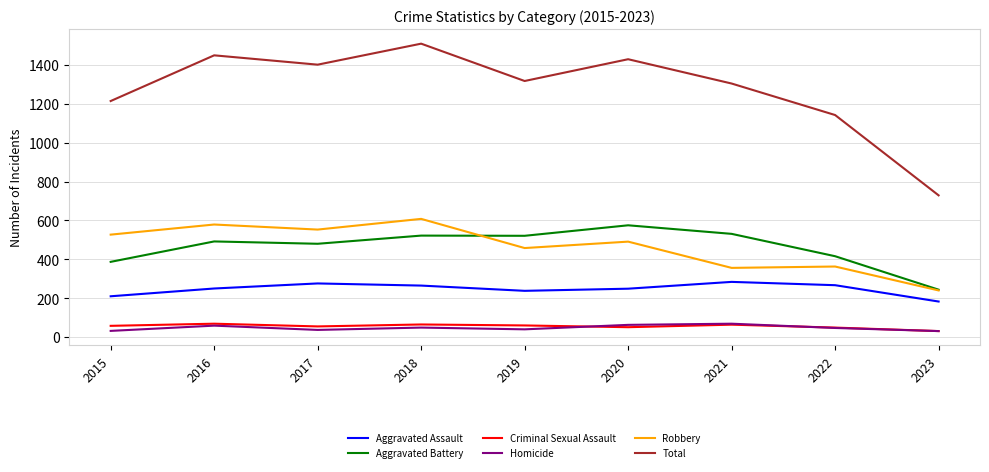

Where is the first local minimum for Robbery?

2017